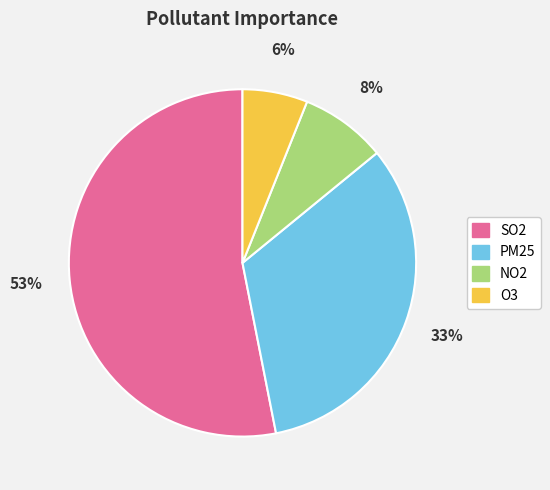

To the nearest percent, what is the average slice percentage?

25%